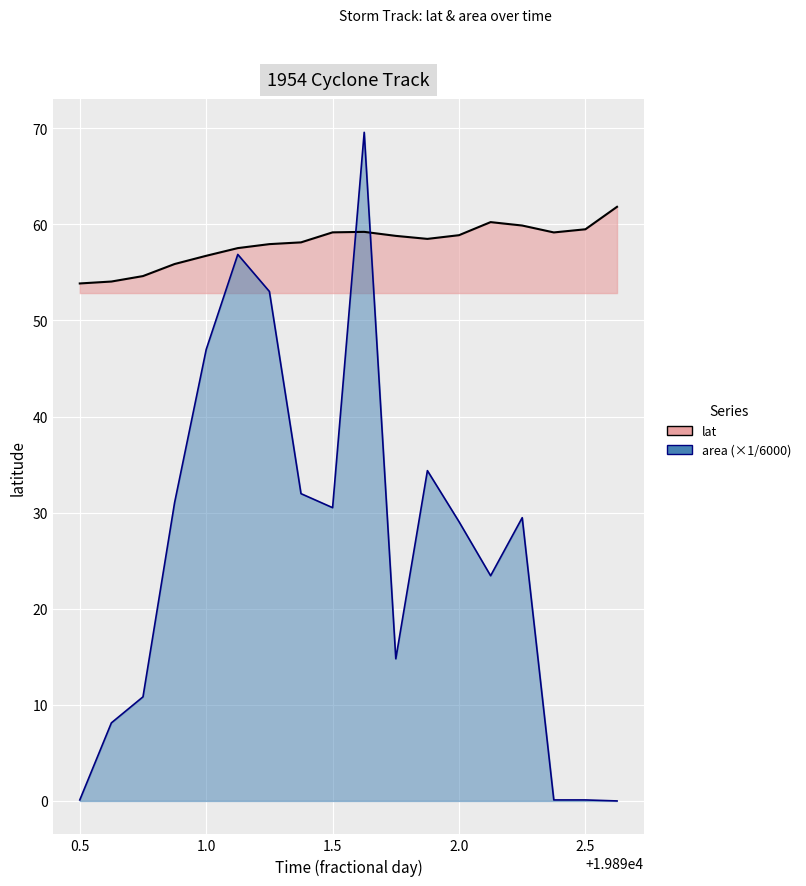

At which label is area closest to 34?

19891.875